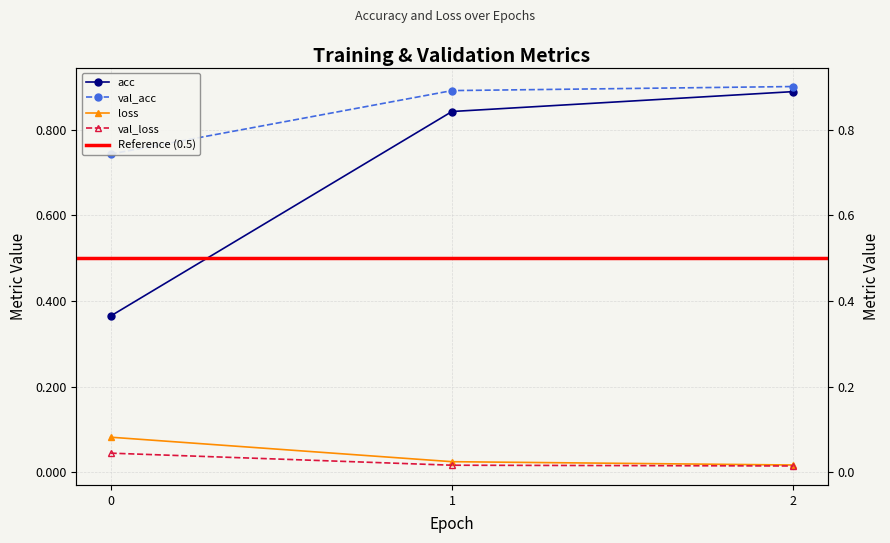

List the labels in order of val_acc value, smallest first.

0, 1, 2